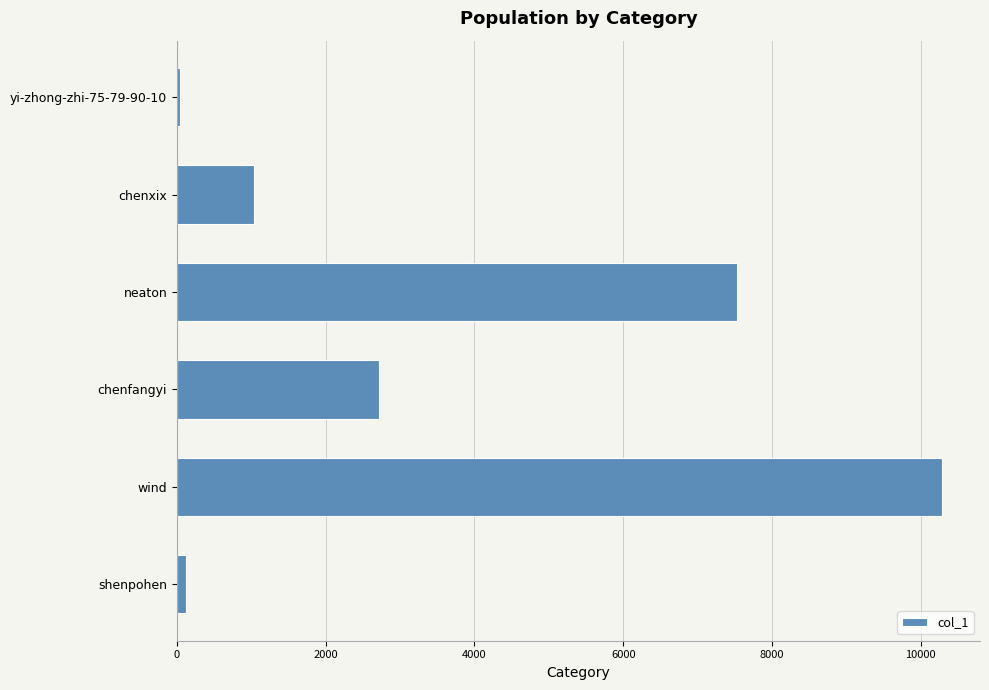

Which category has the highest value across all series?

wind